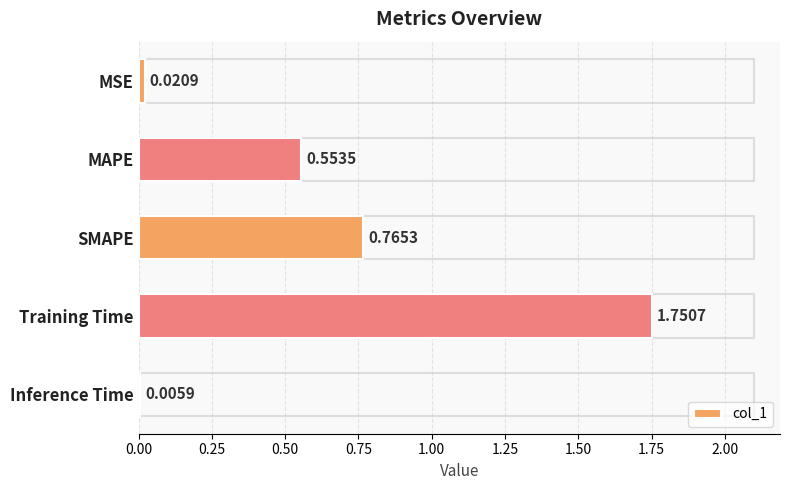

At which category does the chart reach its peak across all series?

Training Time